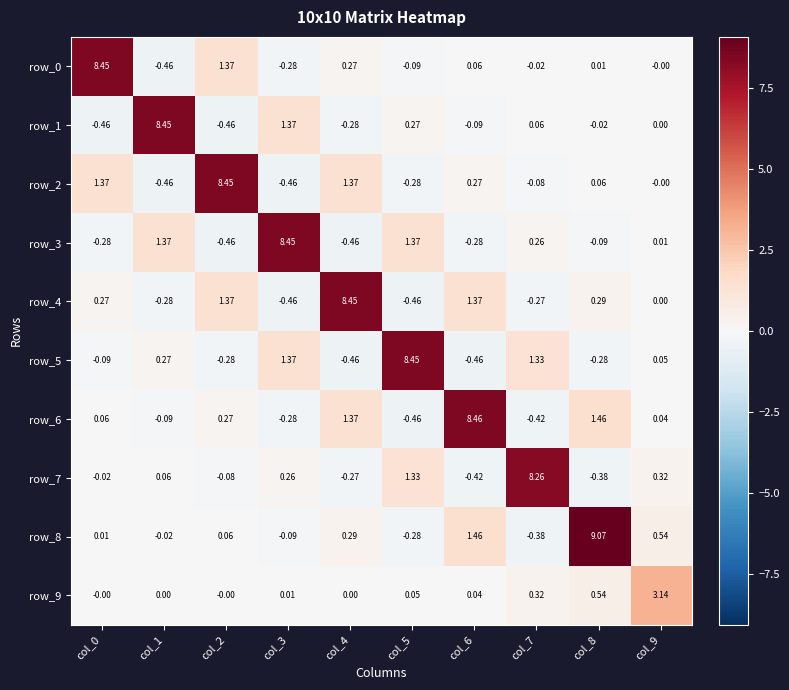

Is the value of row_9 at col_1 greater than the value of row_1 at col_8?

Yes